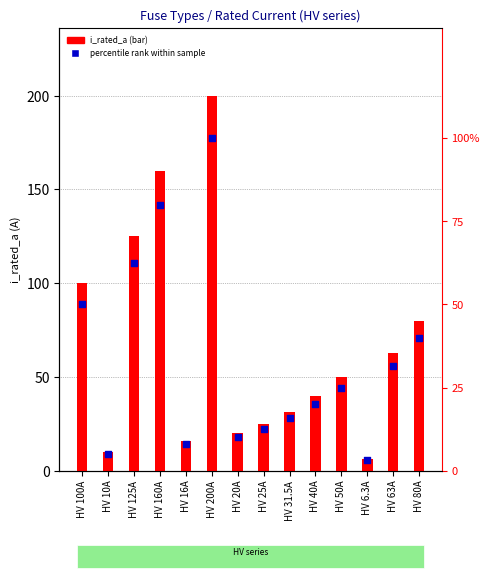

What are all the series names shown in the legend?

i_rated_a, percentile rank within sample